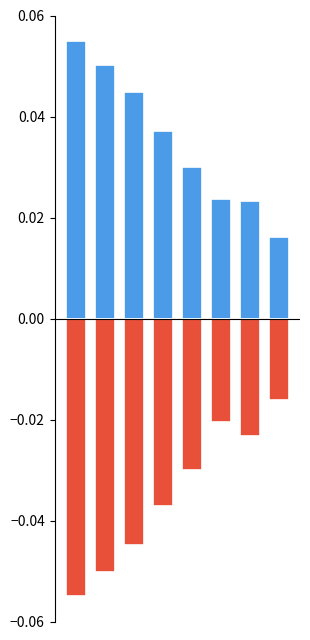

Rank the categories by Amount Paid value from lowest to highest.

0, 1, 2, 3, 4, 6, 5, 7